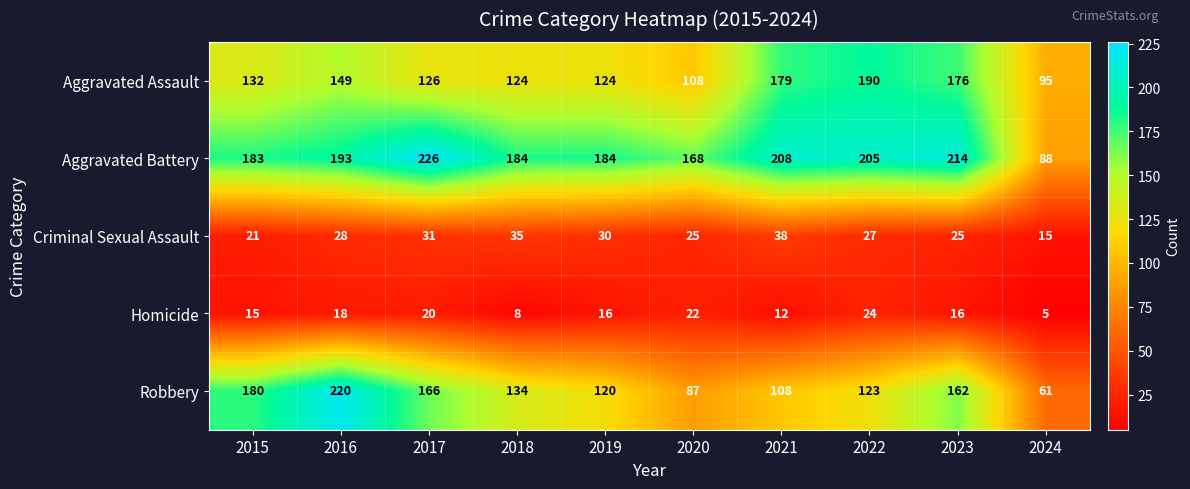

At which category is the sum across all series the highest?

2016